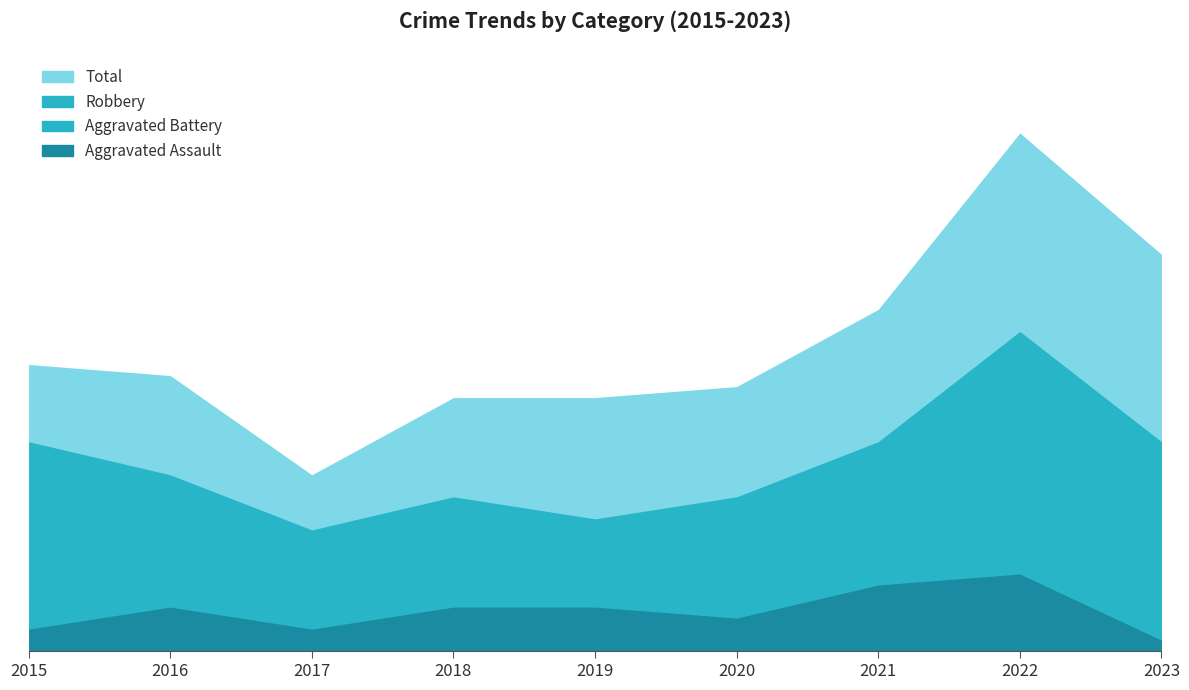

Does the chart have visible grid lines?

No